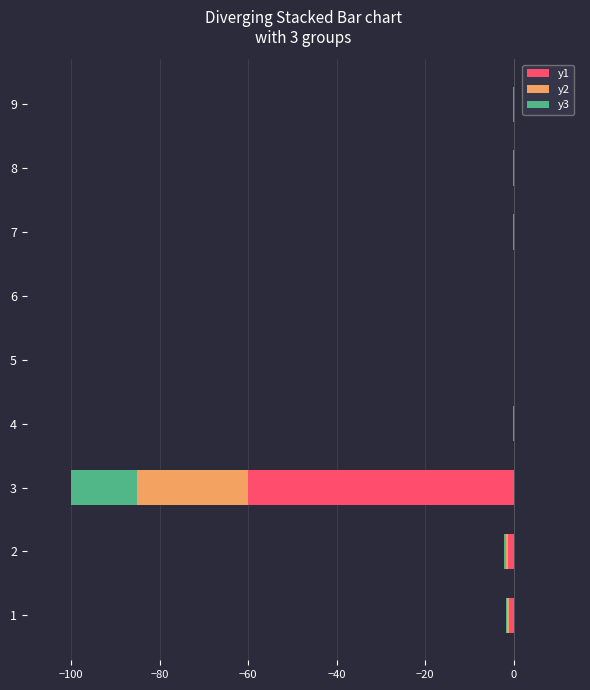

What is the minimum value shown in the chart?

-60.0